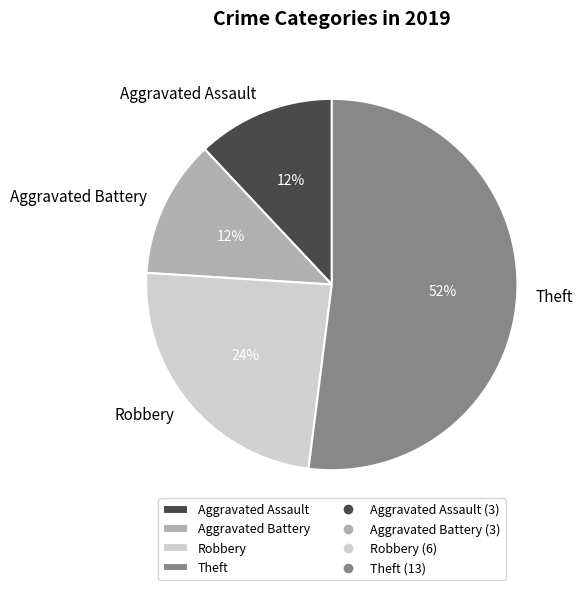

True or false: Robbery accounts for 24% of the total.

True